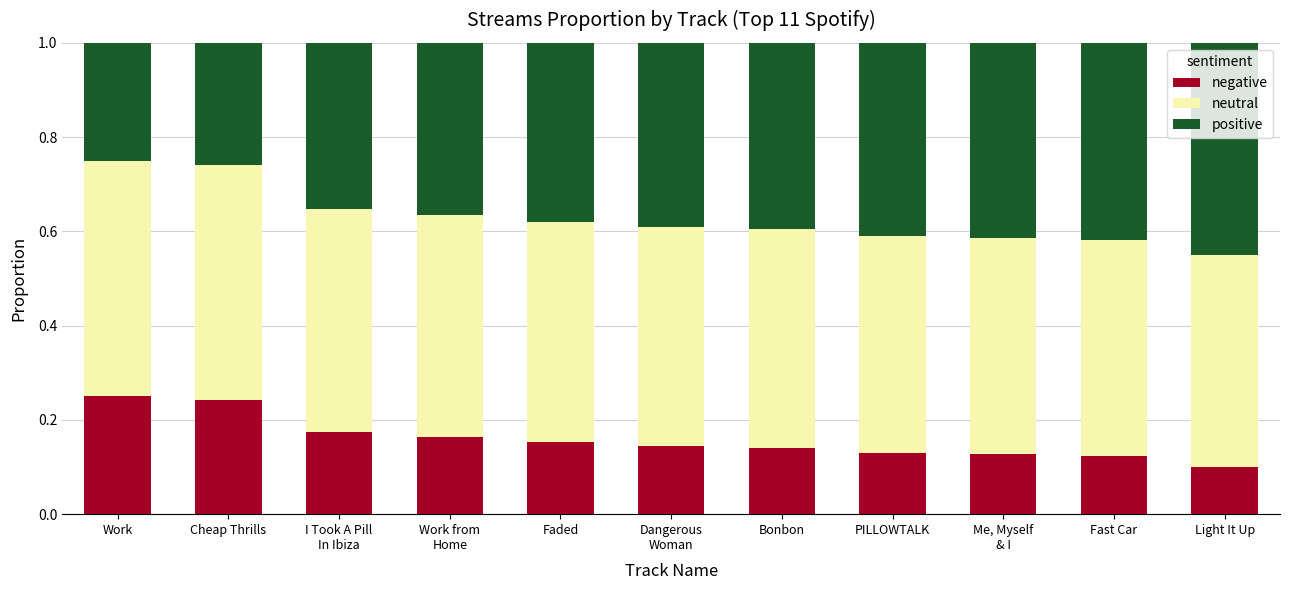

What is the total value across all series at Fast Car?

1.0